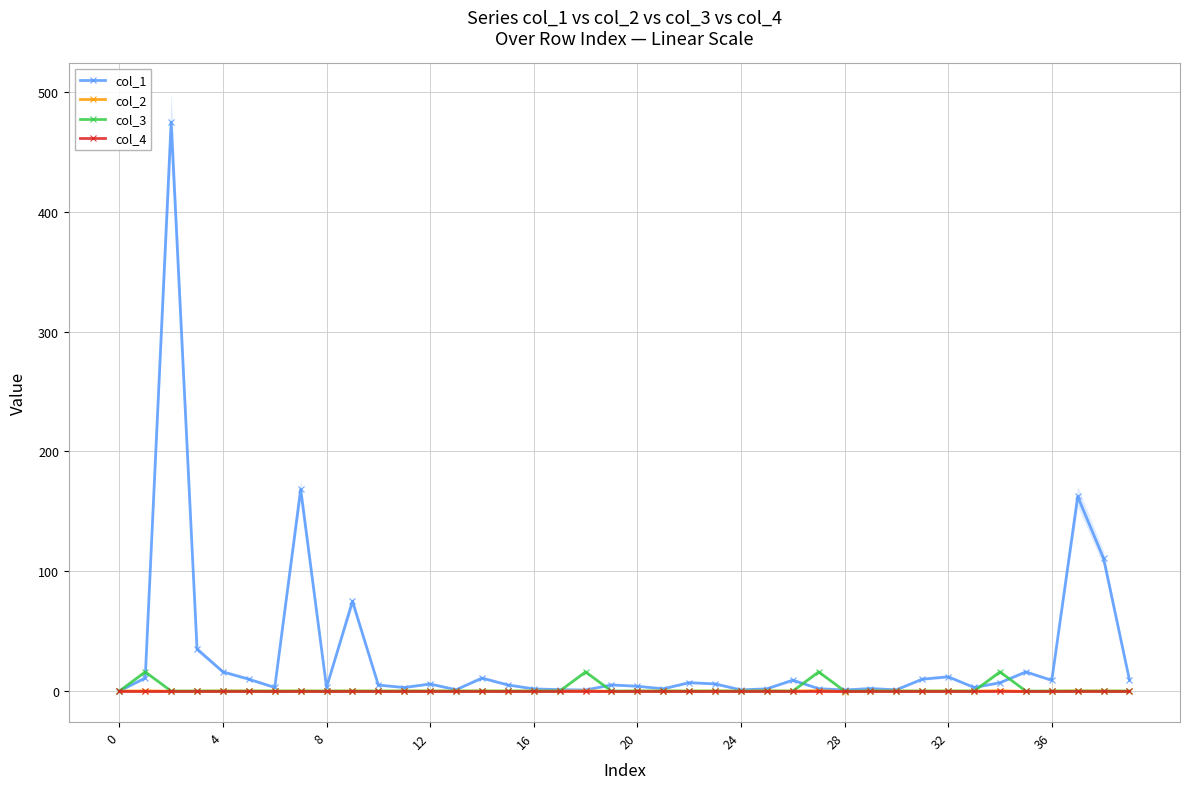

True or false: col_4 and col_2 intersect in this chart.

True